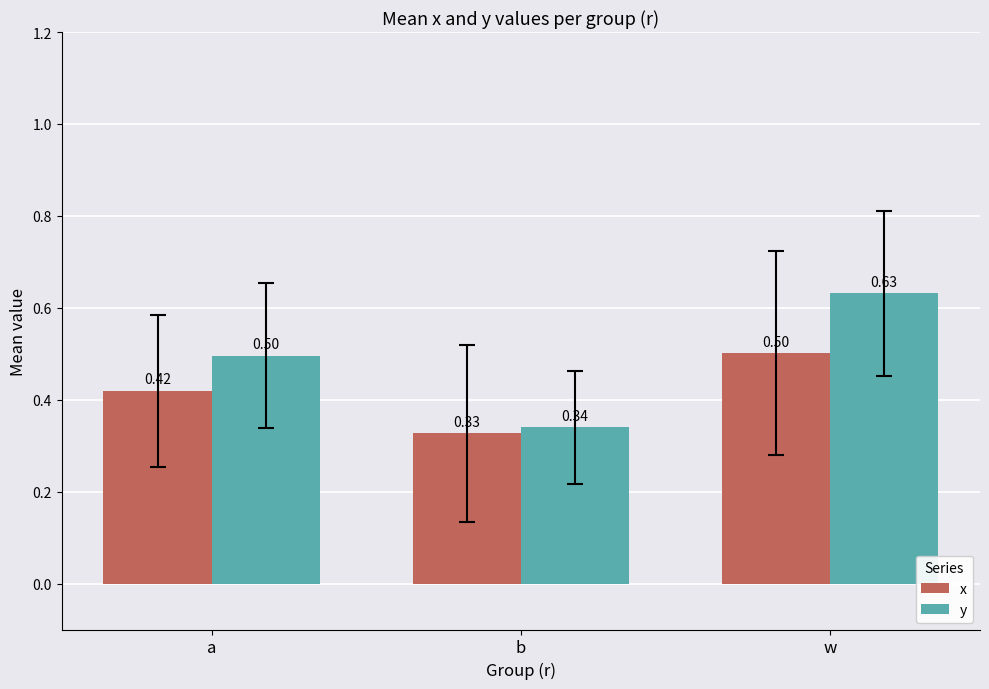

Which series has the widest spread of values?

y